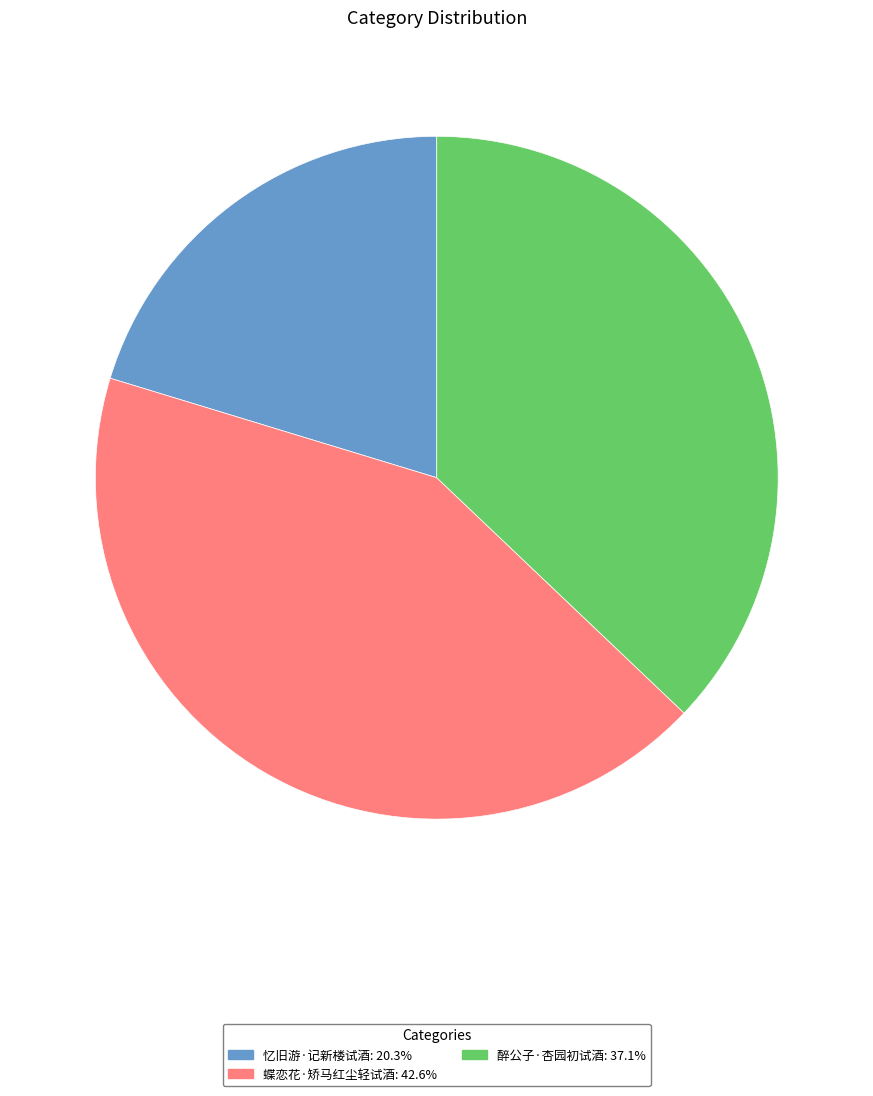

What is the smallest slice in the pie chart?

忆旧游·记新楼试酒